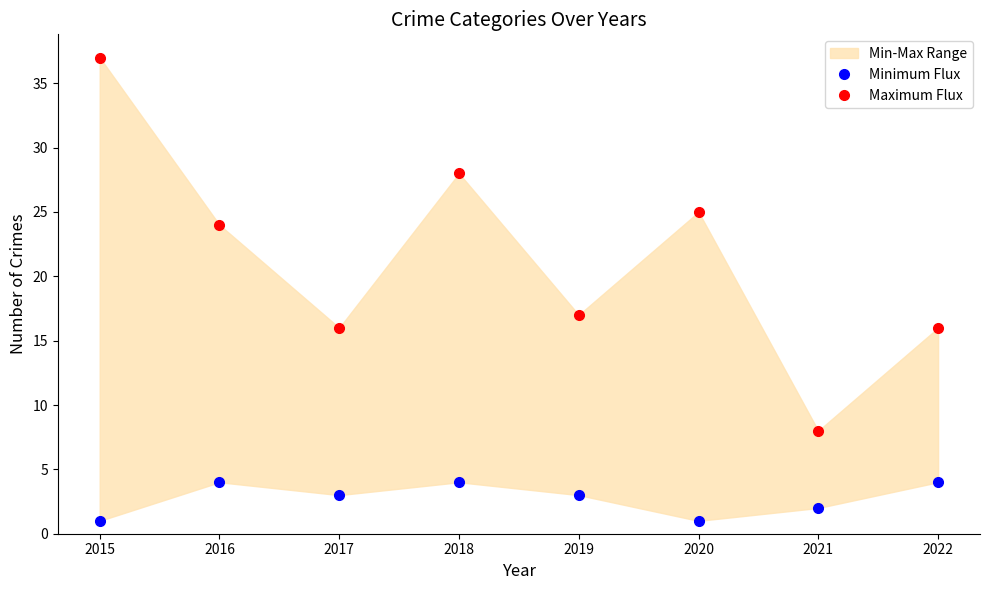

Which series changed the most between 2016 and 2019?

Maximum Flux